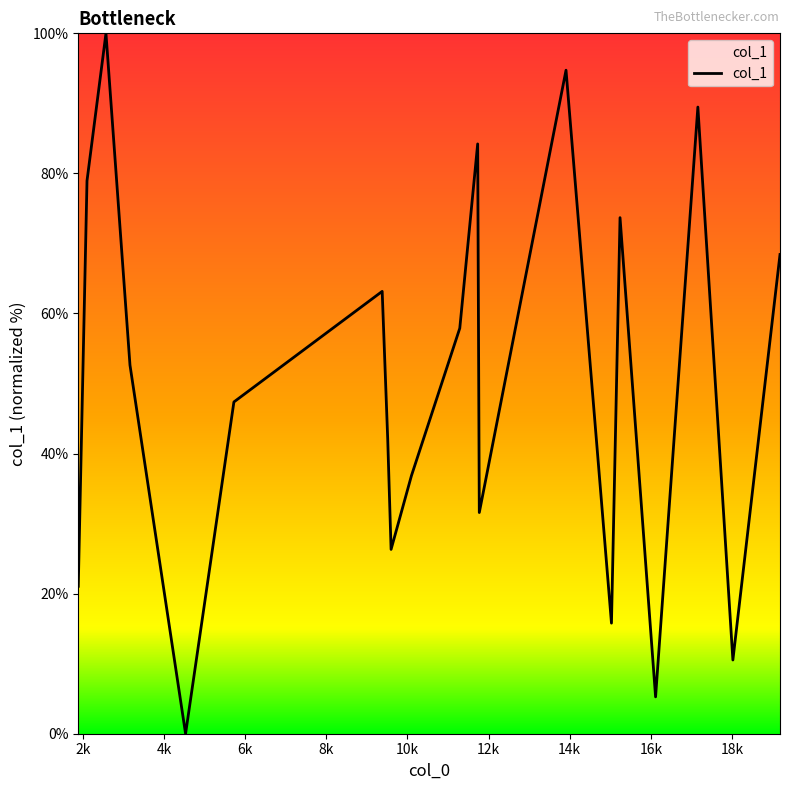

Is this an area chart (filled region under the line)?

No